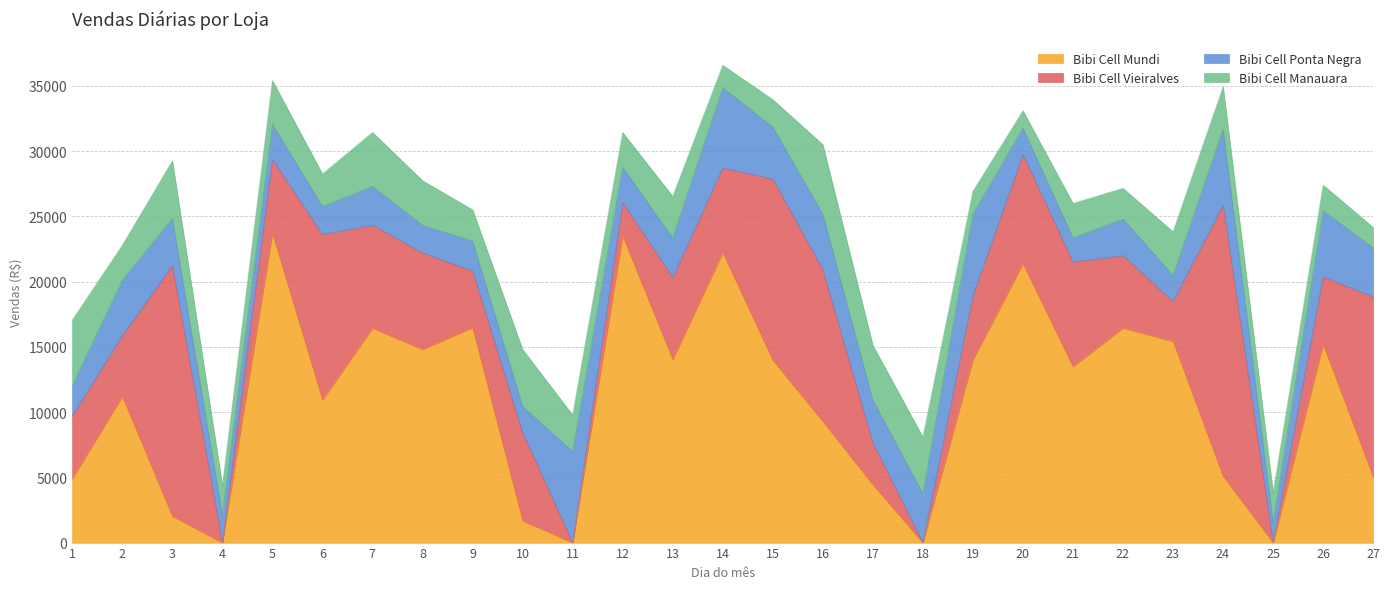

How many data points does each series have?

27